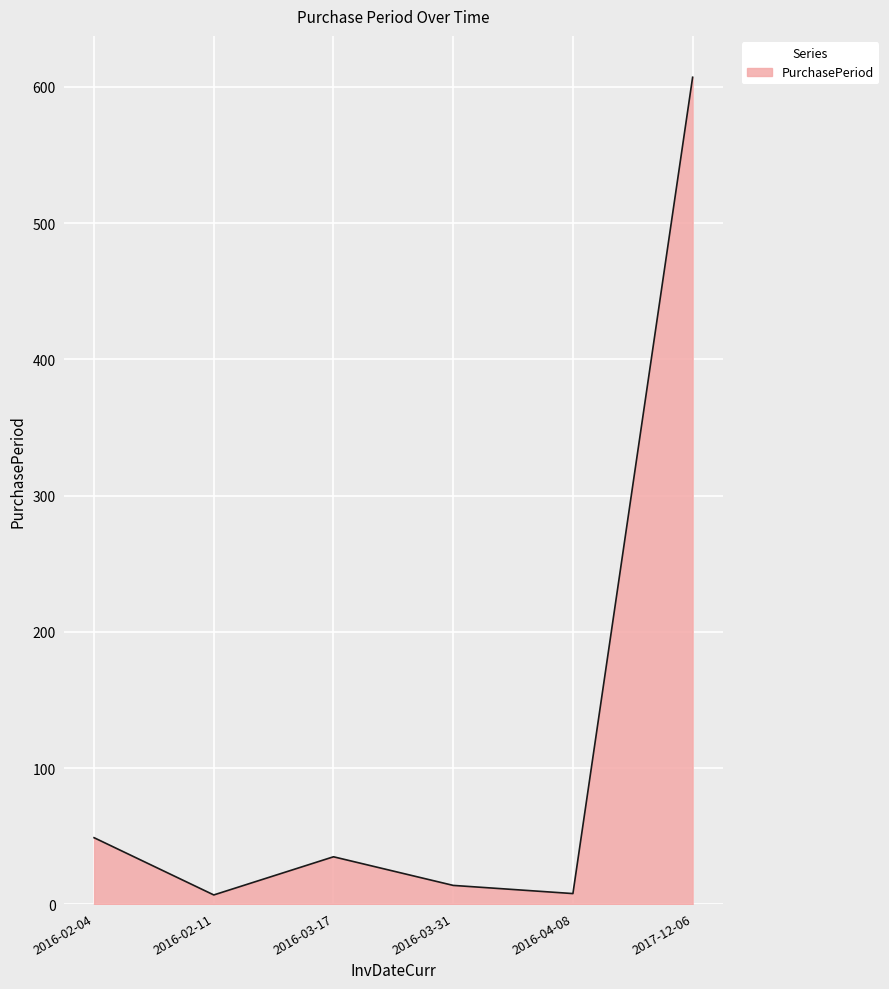

At which category does the data reach its first local valley?

2016-02-11